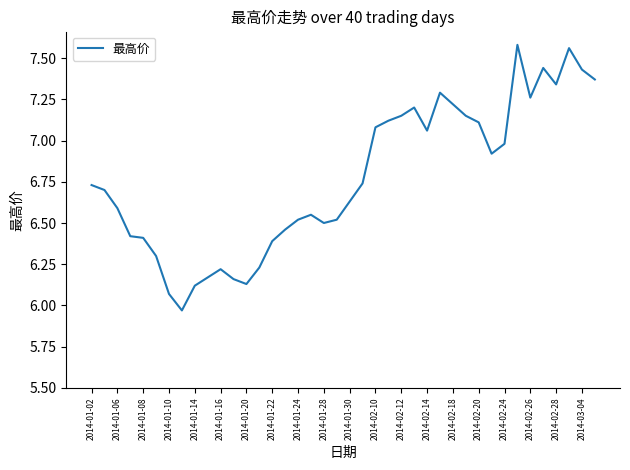

What is the difference between the maximum and minimum values?

1.6